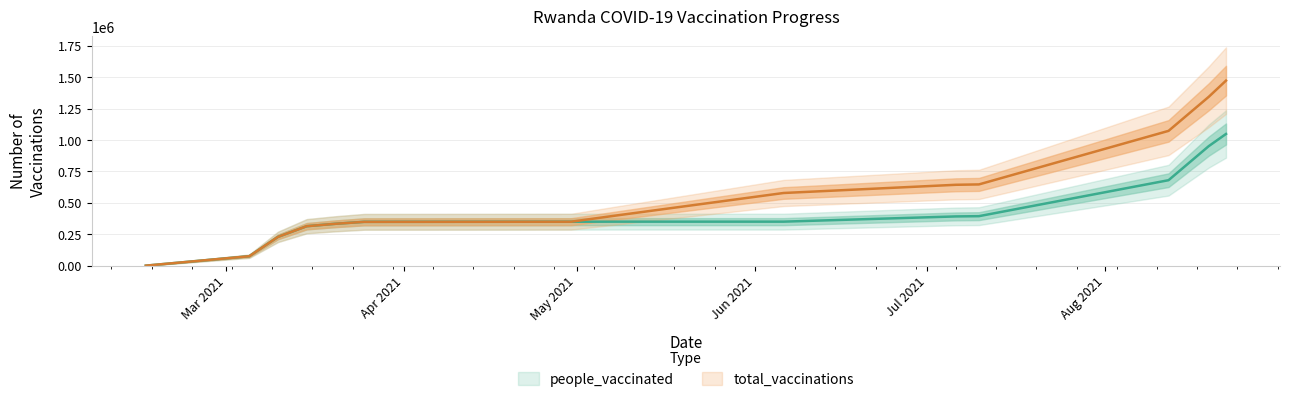

Reading right to left, list all the values displayed in this chart.

people_vaccinated: 1048640	951795	680470	394067	392003	350400	350400	349871	349427	348926	333355	314015	228954	75056	0
total_vaccinations: 1473408	1344627	1073302	646909	643966	578569	400096	349871	349427	348926	333355	314015	228954	75056	0